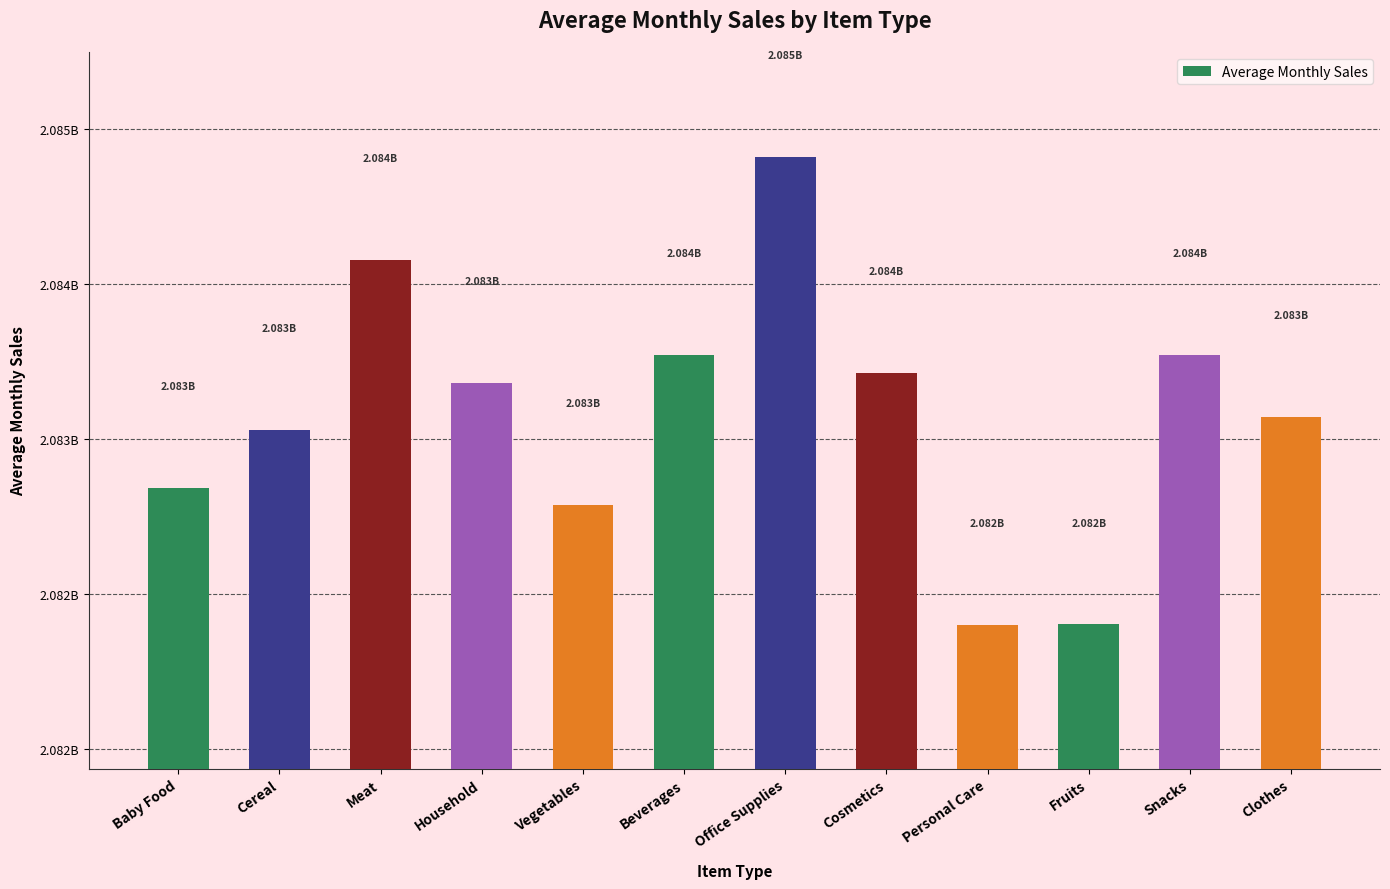

What is the approximate value at Snacks, to the nearest 10?

2083634520